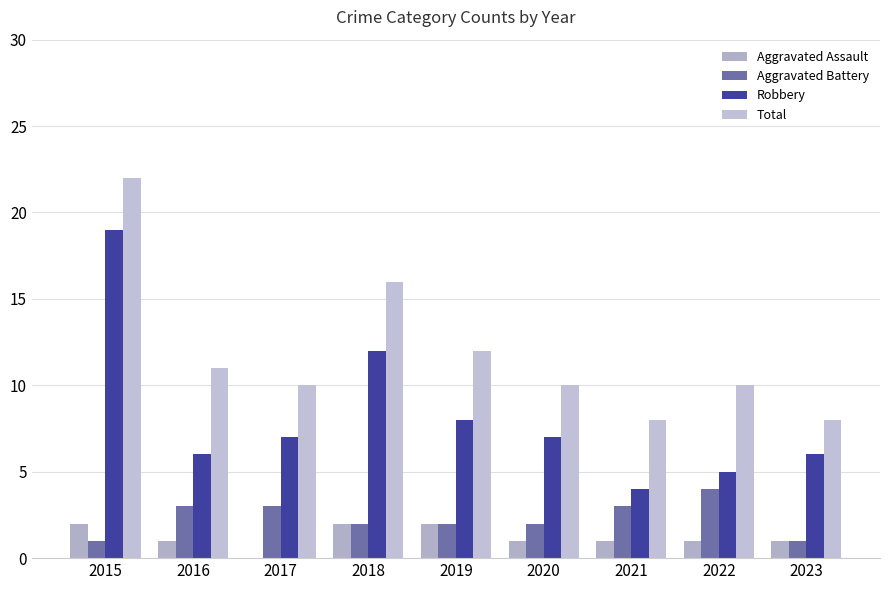

At which category is the sum across all series the highest?

2015